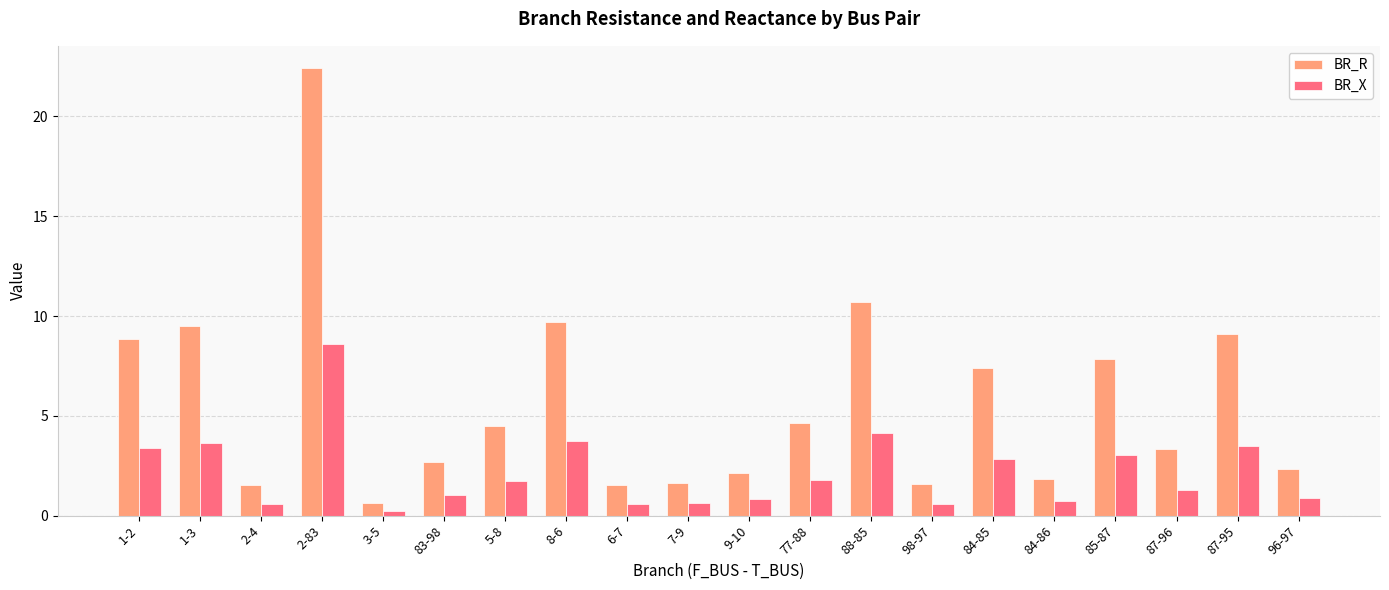

What is the spread (max minus min) of values at 87-96?

2.0